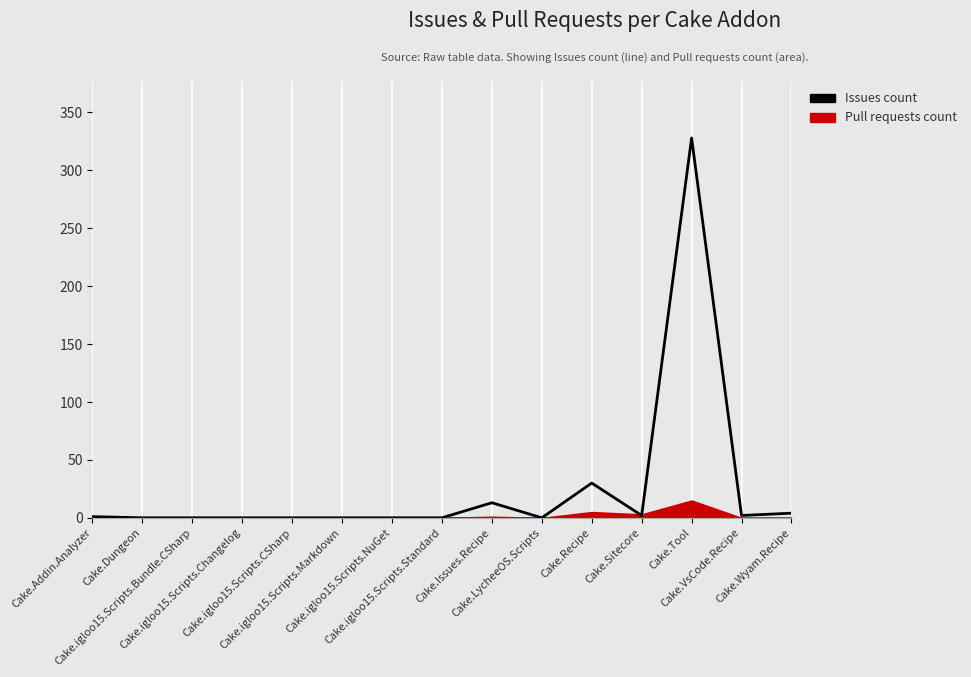

True or false: the data has more than 2 interior local peaks.

True